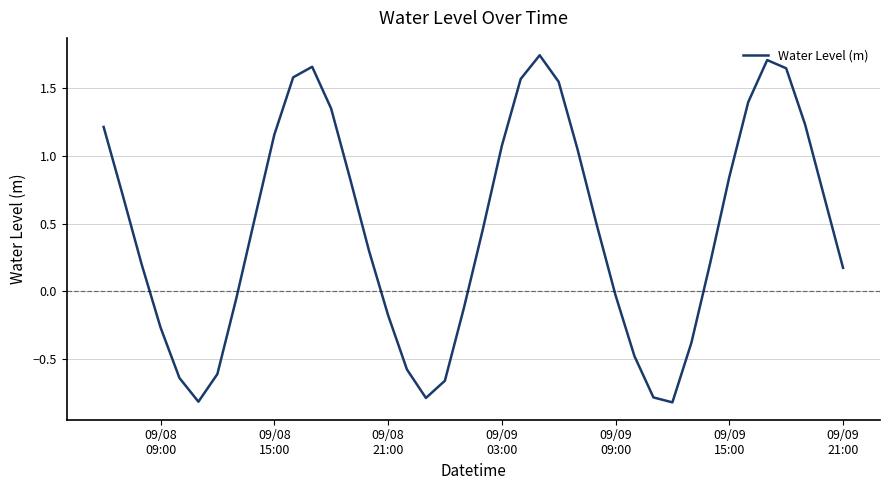

What is the smallest value displayed?

-0.8